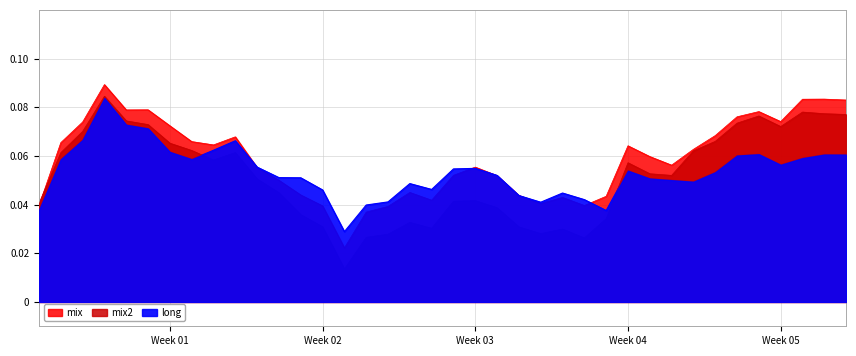

Is it true that mix2 equals 0.0 at 7?

False